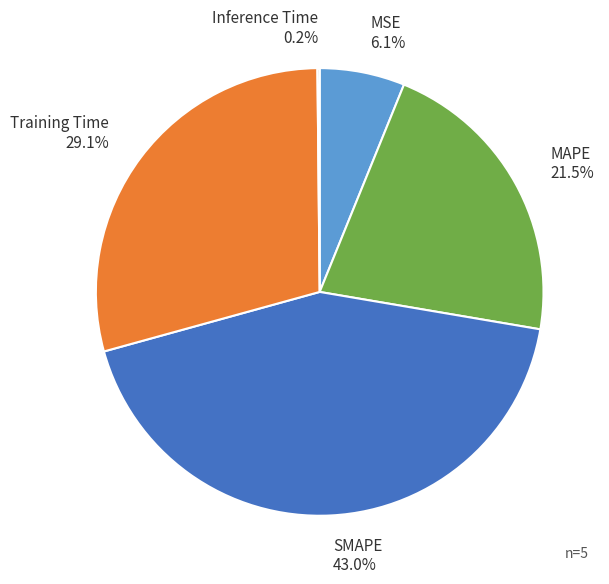

Is there a majority slice in this chart?

No